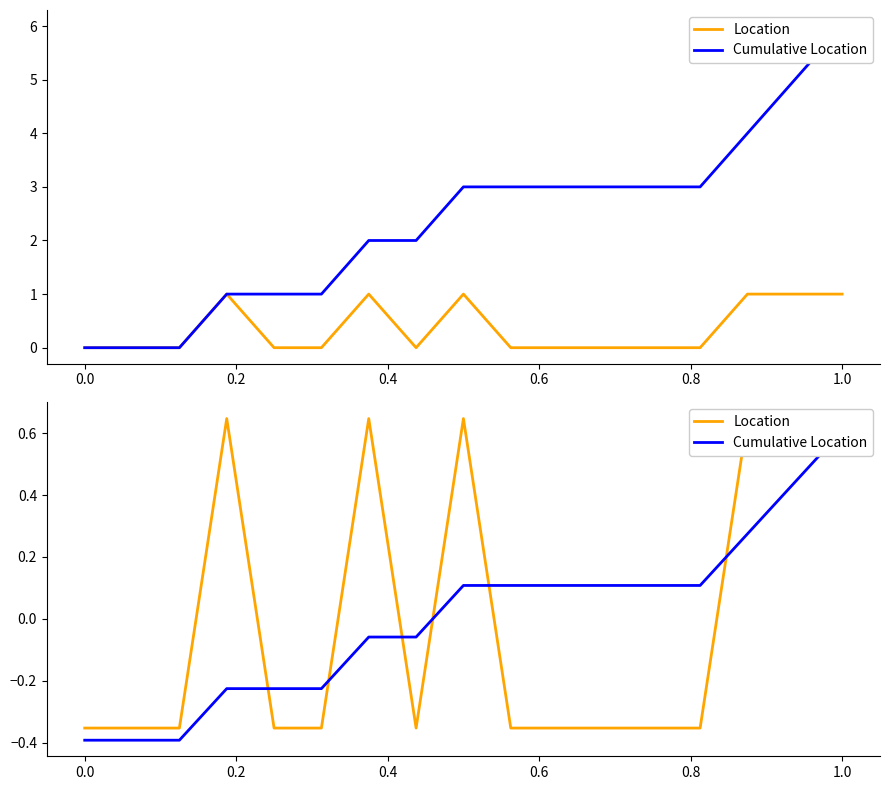

Which series has the largest total across all categories?

Cumulative Location